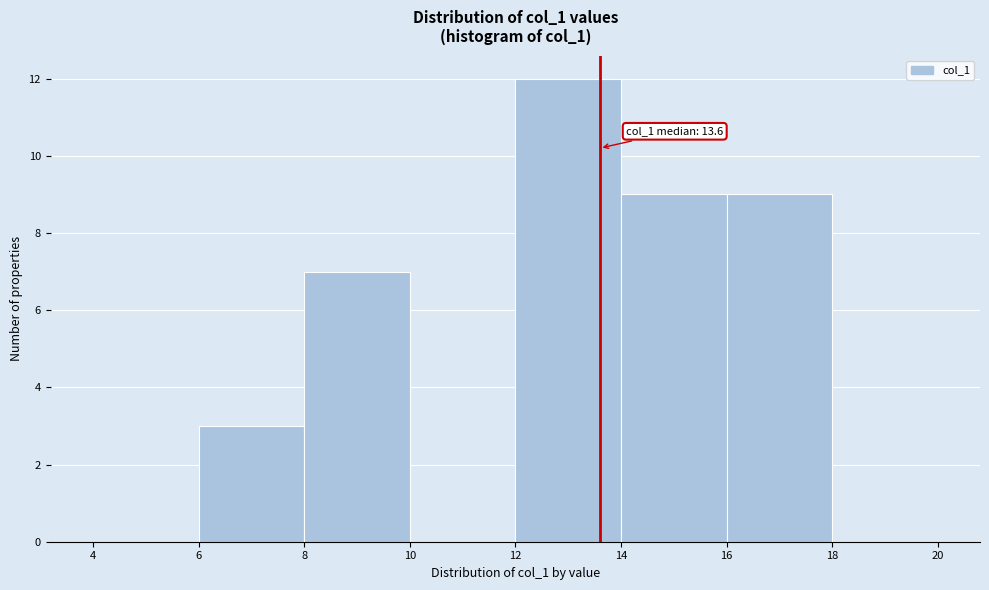

Which range on the x-axis has the tallest bar?

12 to 14